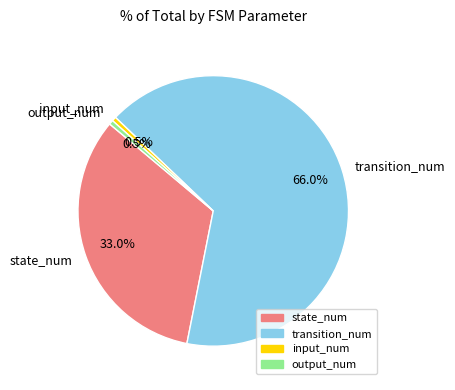

Which has a higher value, transition_num or output_num?

transition_num